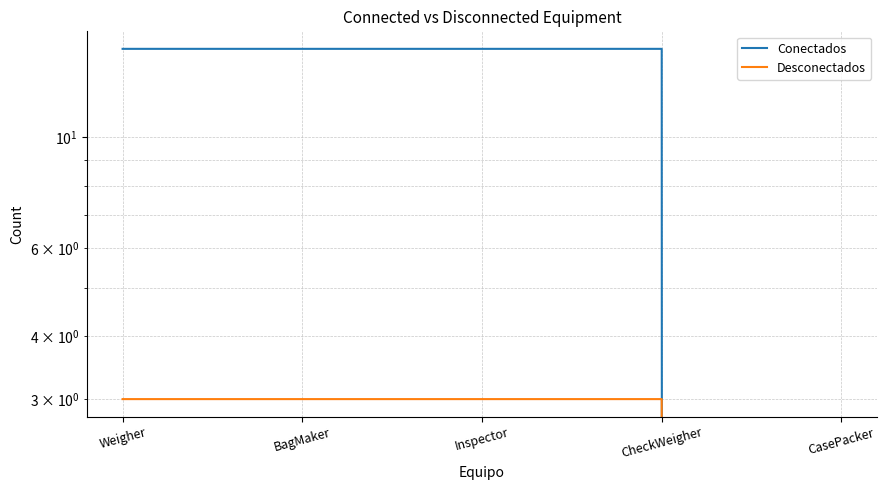

What is the label of the 1st point from the left?

Weigher